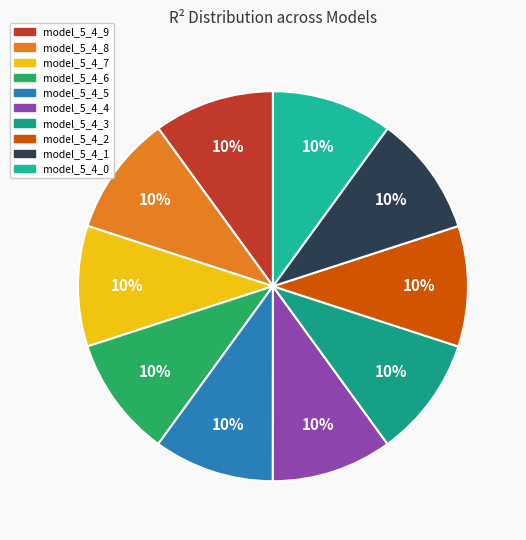

What is the largest slice in the pie chart?

model_5_4_0